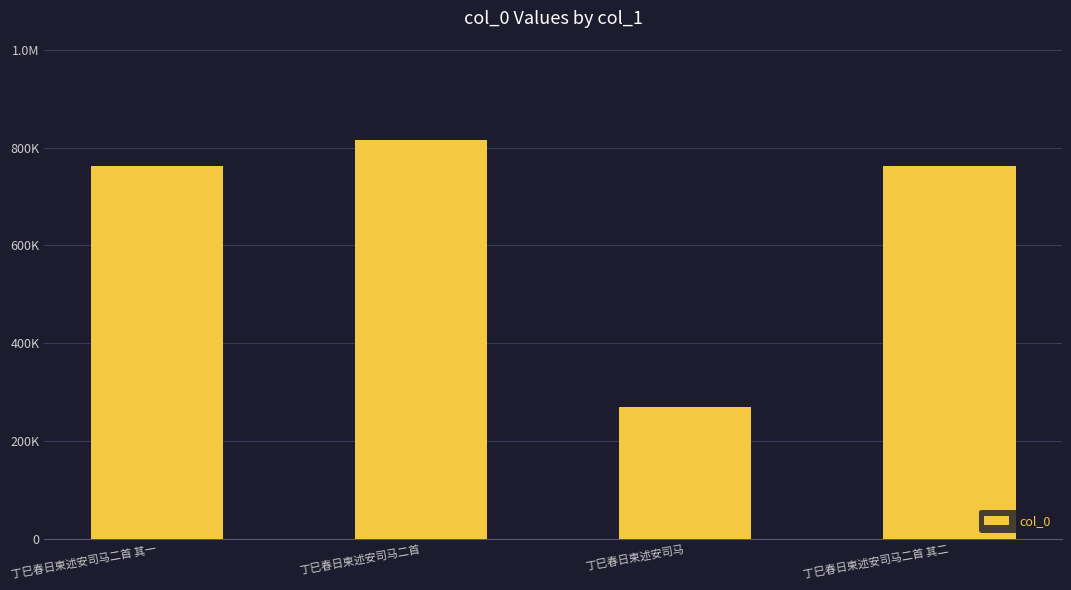

What is the label of the 3rd bar from the left?

丁巳春日柬述安司马